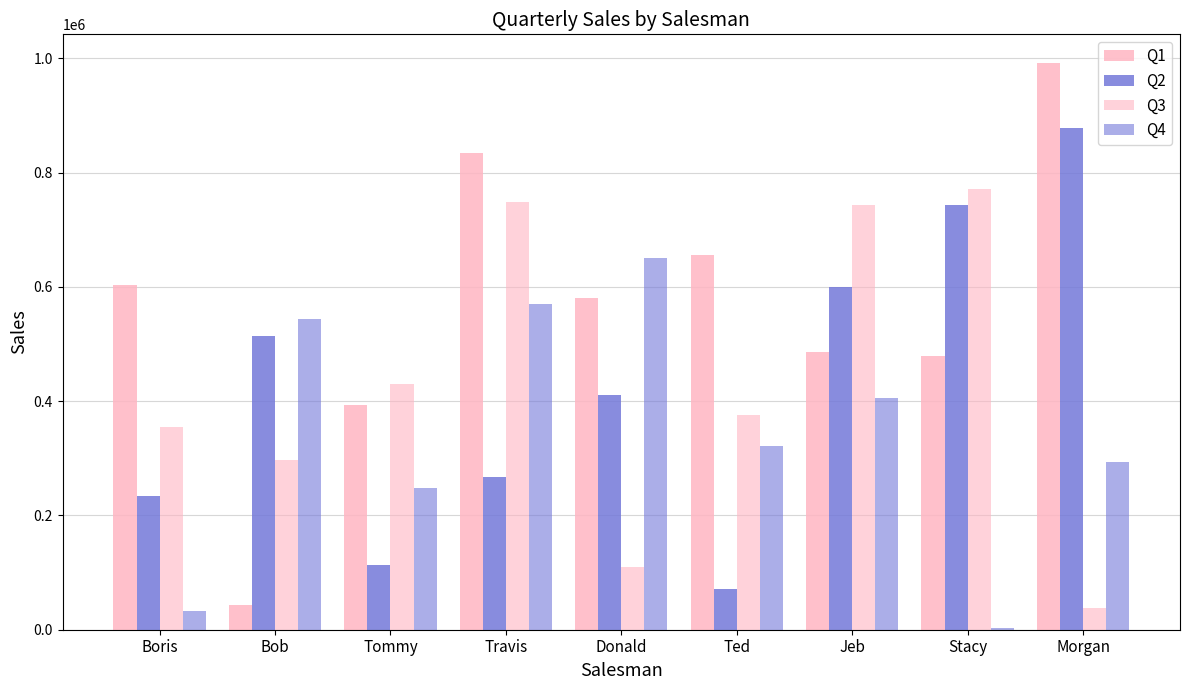

Count the number of categories in the chart.

9